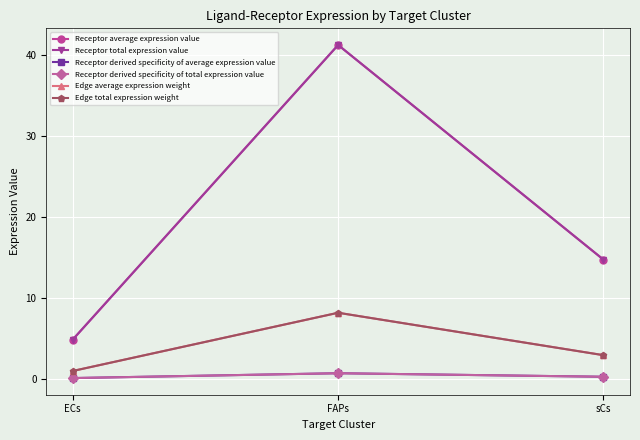

Does the chart have visible grid lines?

Yes